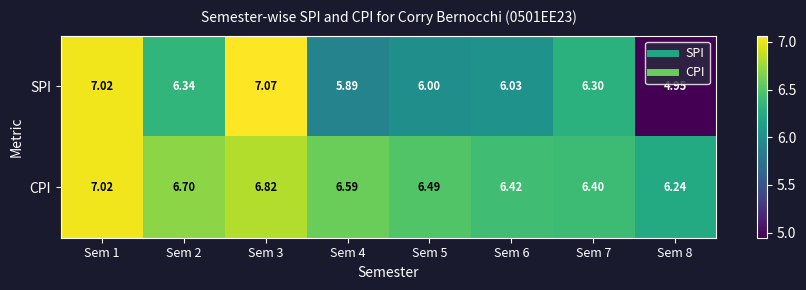

Which series has the largest total across all categories?

CPI